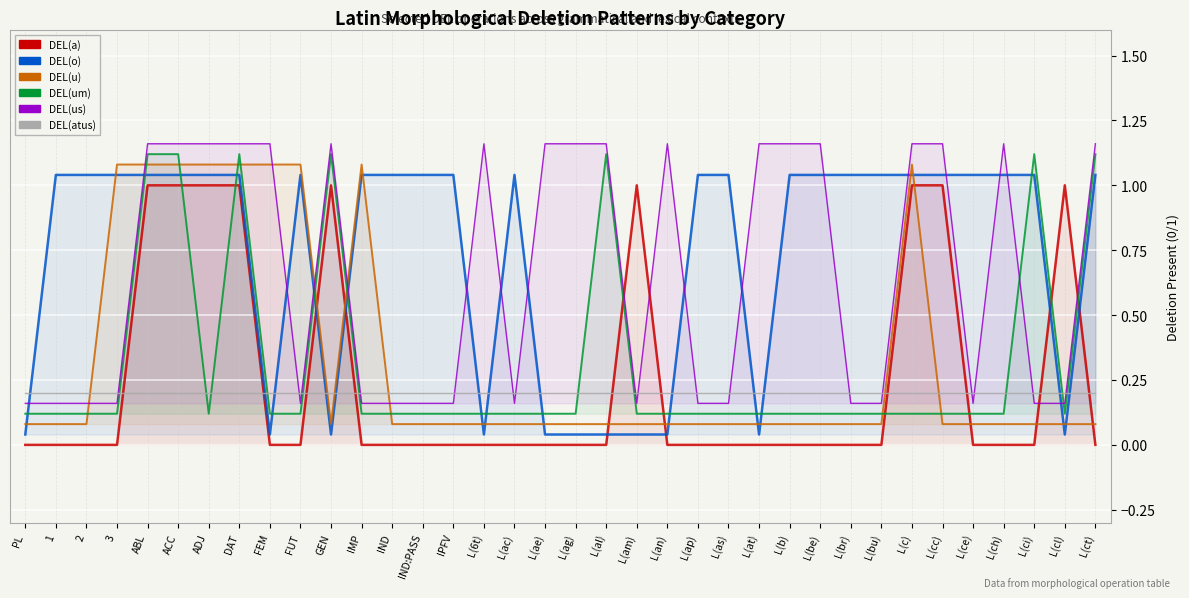

Rank the categories by DEL(a) value from lowest to highest.

PL, 1, 2, 3, FEM, FUT, IMP, IND, IND:PASS, IPFV, L(6t), L(ac), L(ae), L(ag), L(al), L(an), L(ap), L(as), L(at), L(b), L(be), L(br), L(bu), L(ce), L(ch), L(ci), L(ct), ABL, ACC, ADJ, DAT, GEN, L(am), L(c), L(cc), L(cl)